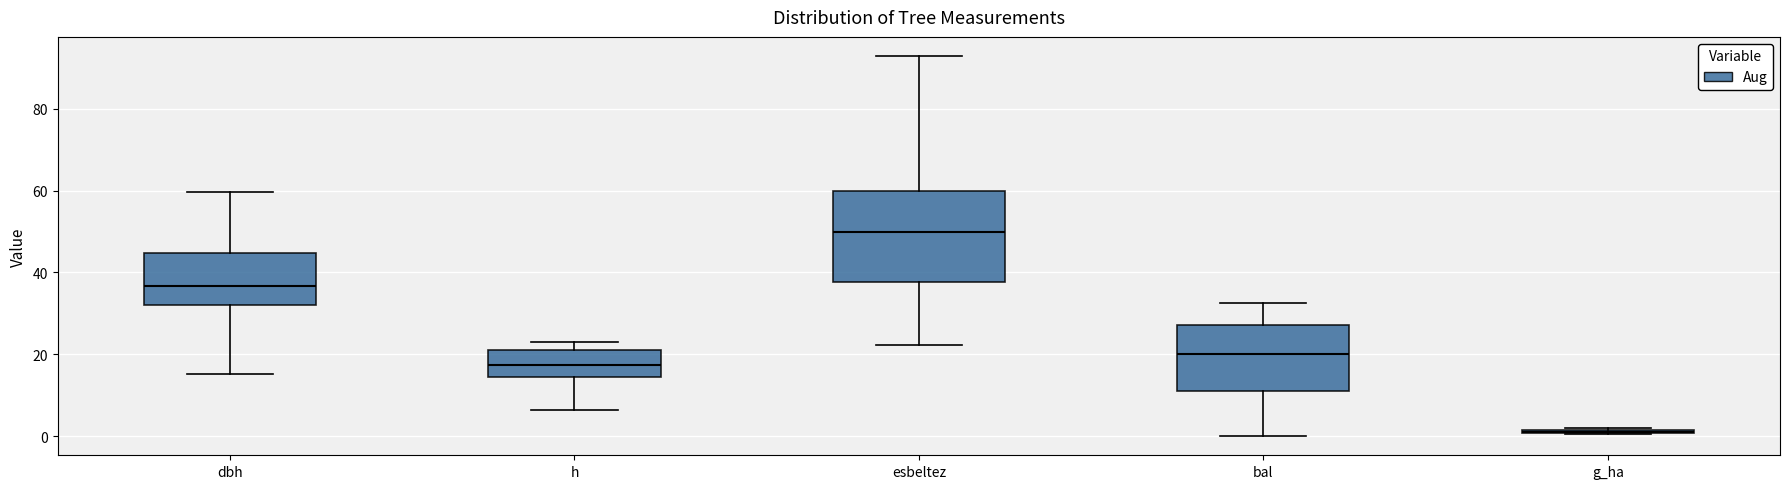

Reading left to right, transcribe this box plot: for each box, give where its median line is, the range the box spans, and where its two whiskers end, as read against the y-axis. The values are not printed on the chart, so give them approximately, as read against the axis.

dbh: median 36, box 32 to 44, whiskers 16 to 60
h: median 18, box 14 to 22, whiskers 6 to 24
esbeltez: median 50, box 38 to 60, whiskers 22 to 92
bal: median 20, box 12 to 28, whiskers 0 to 32
g_ha: box collapsed to a line at 2, whiskers 0 to 2